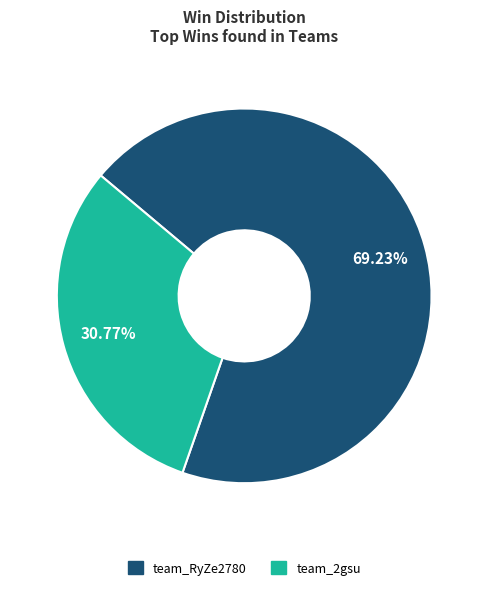

Which slice is the largest?

team_RyZe2780